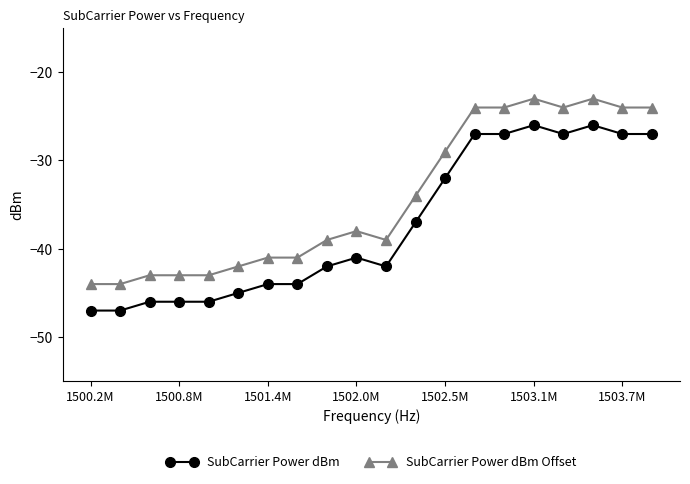

What is the lowest value of the SubCarrier Power dBm series?

-47